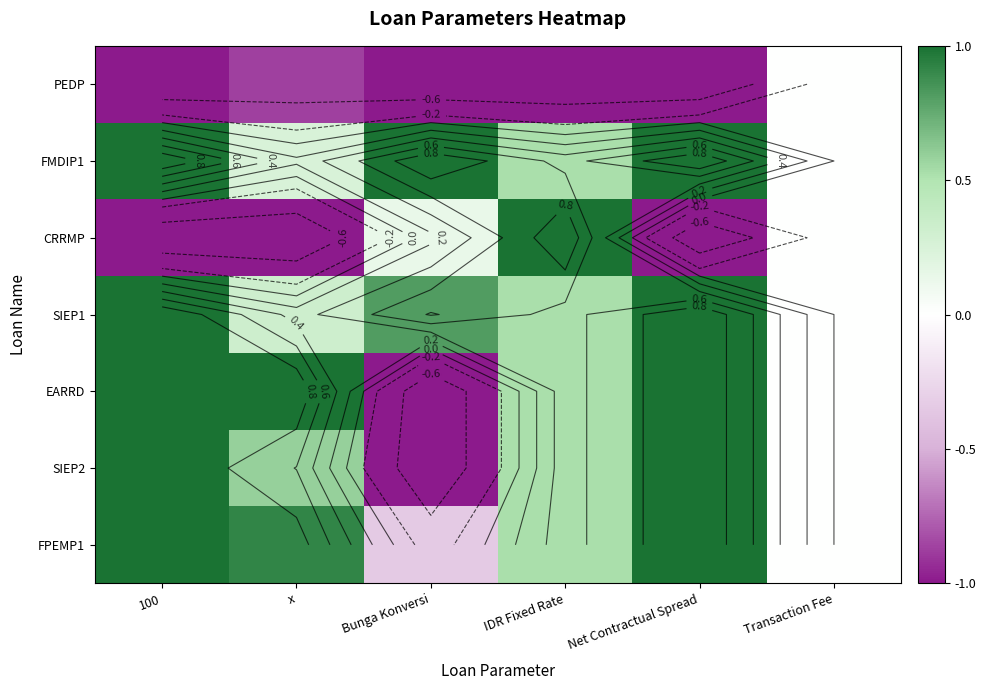

Is the value of EARRD at IDR Fixed Rate greater than the value of CRRMP at x?

Yes